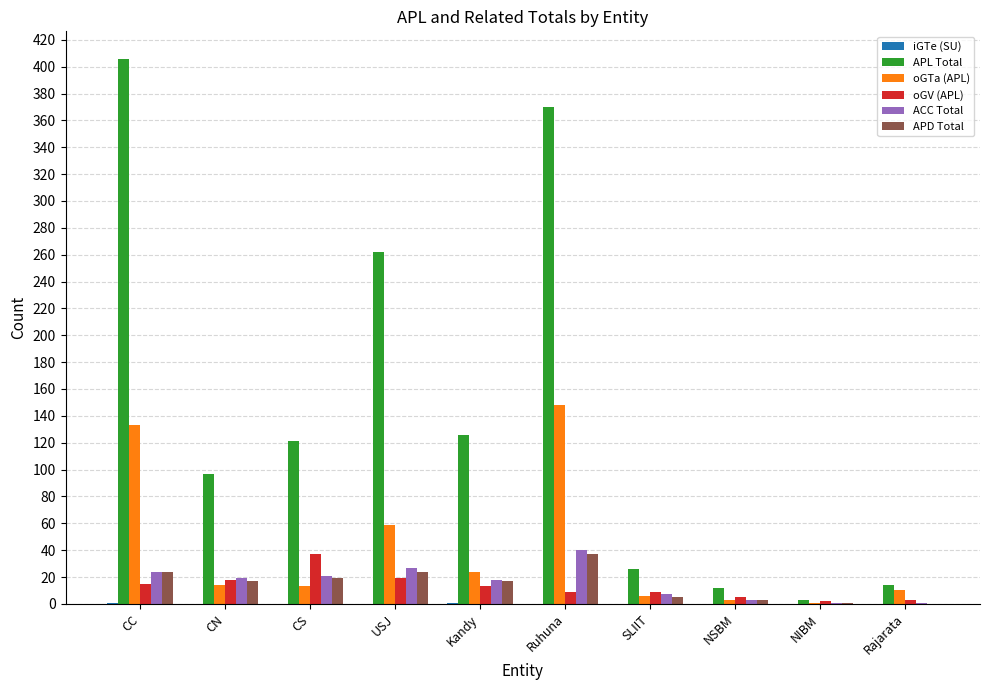

Does the chart contain stacked bars?

No